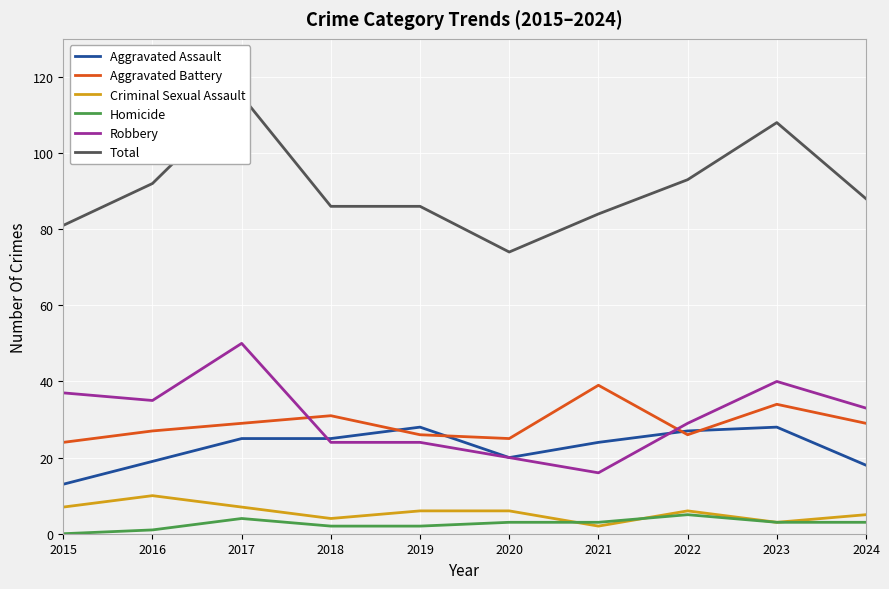

How many interior local peaks does the Robbery series have?

2